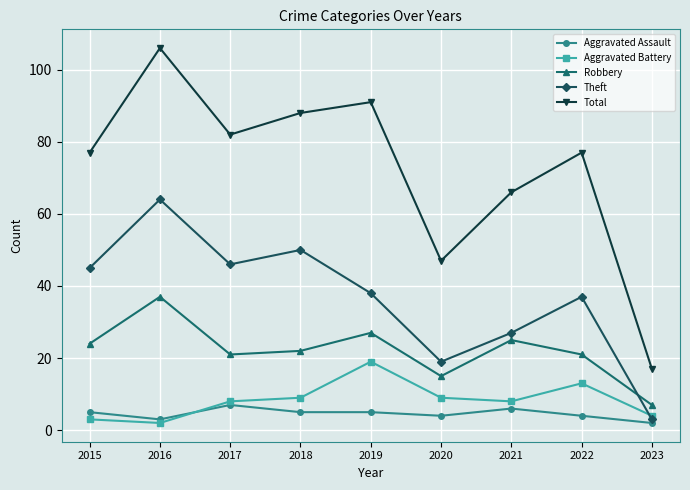

How many lines are shown in the chart?

5